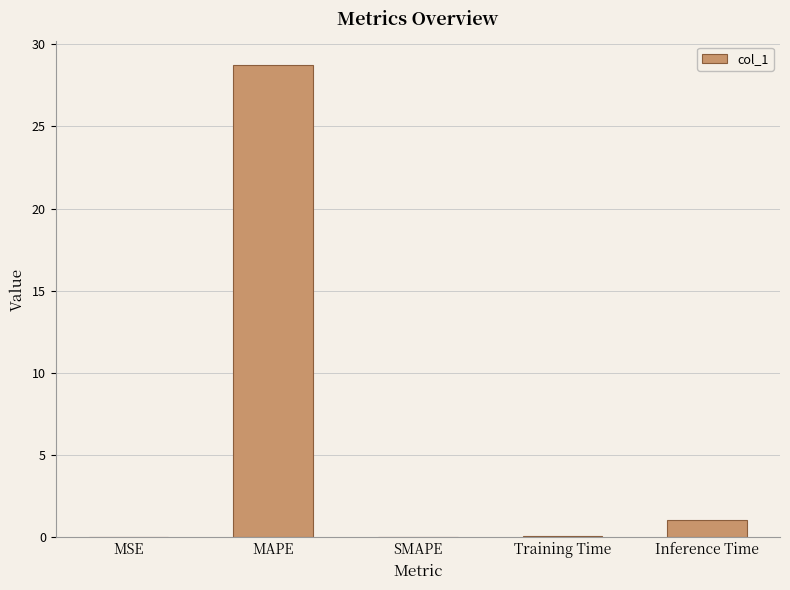

What is the maximum value shown in the chart?

28.7